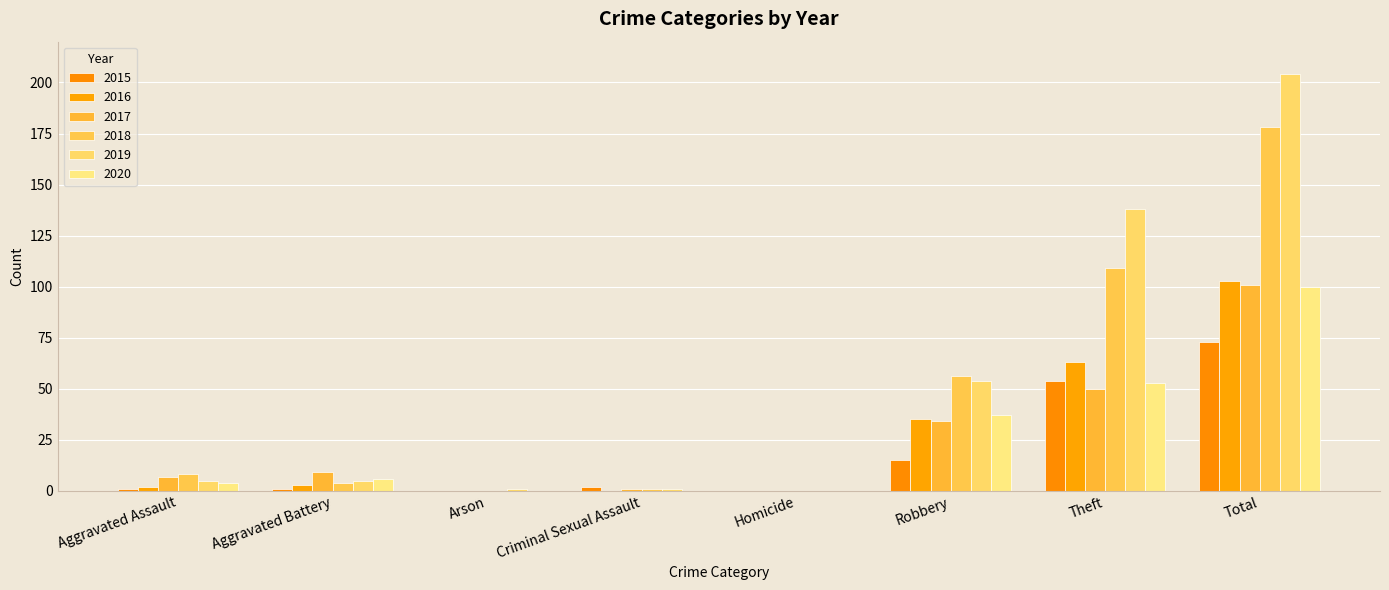

How many groups of bars are there?

8